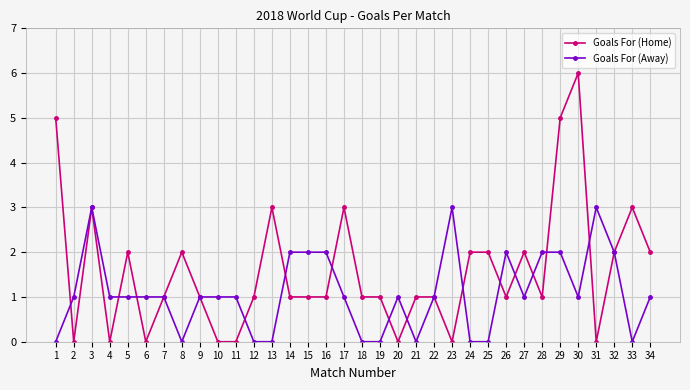

Rank the series by their average value, from highest to lowest.

Goals For (Home), Goals For (Away)